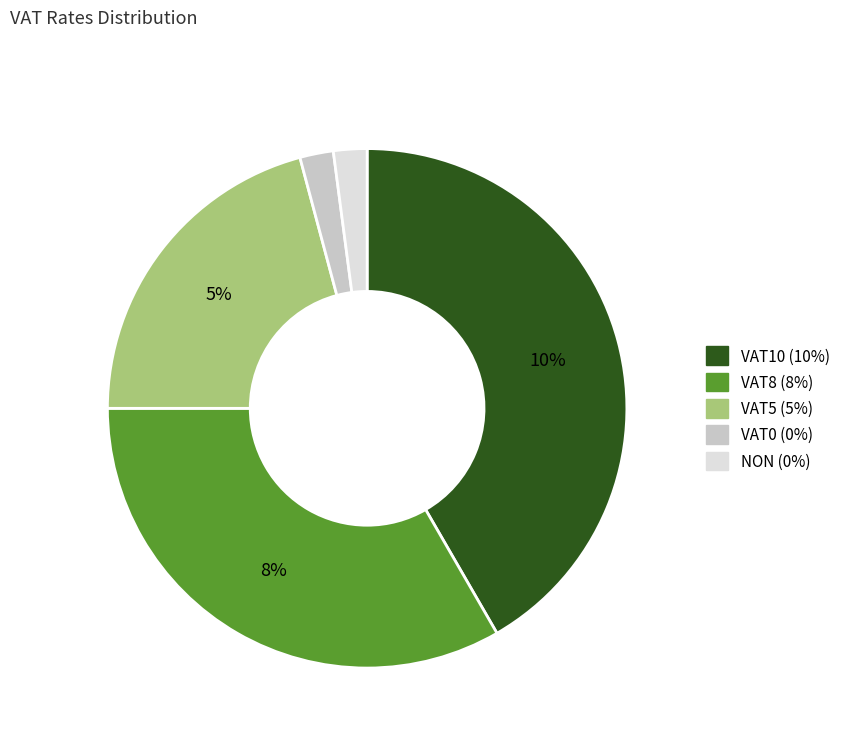

Rank the categories by value from lowest to highest.

VAT0, NON, VAT5, VAT8, VAT10